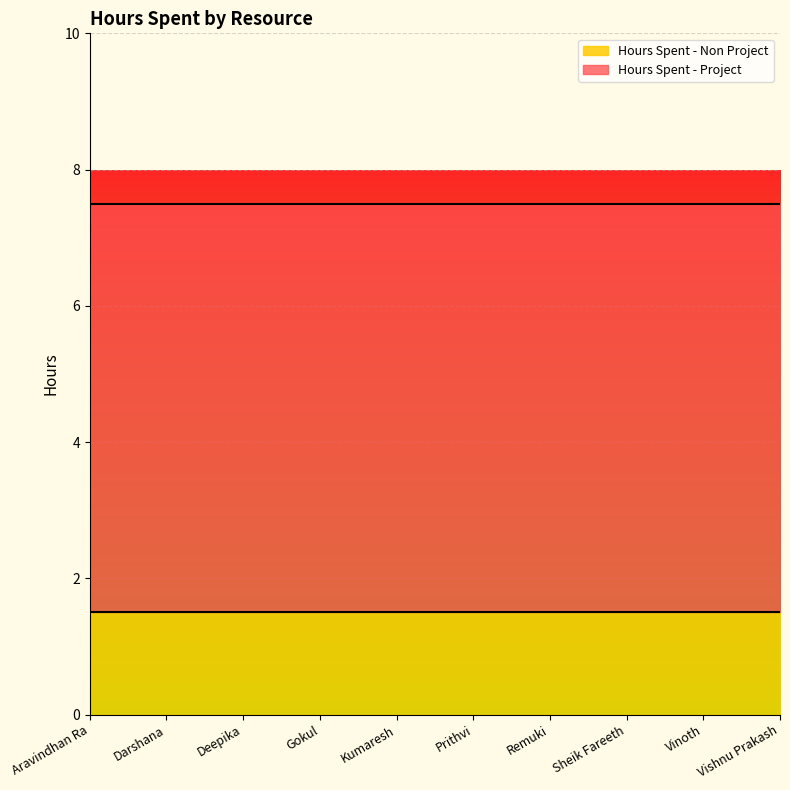

The Hours Spent - Non Project series shows 0.9 at Remuki. True or false?

False